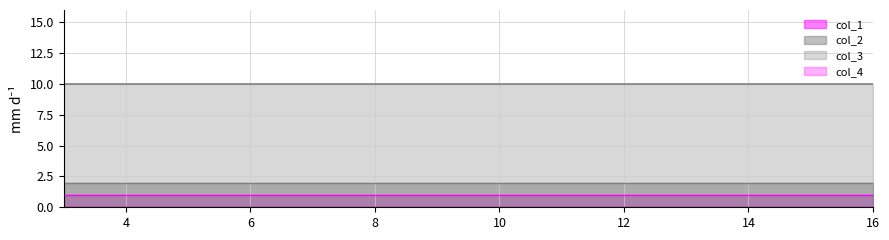

Read the col_2 value at 6.

2